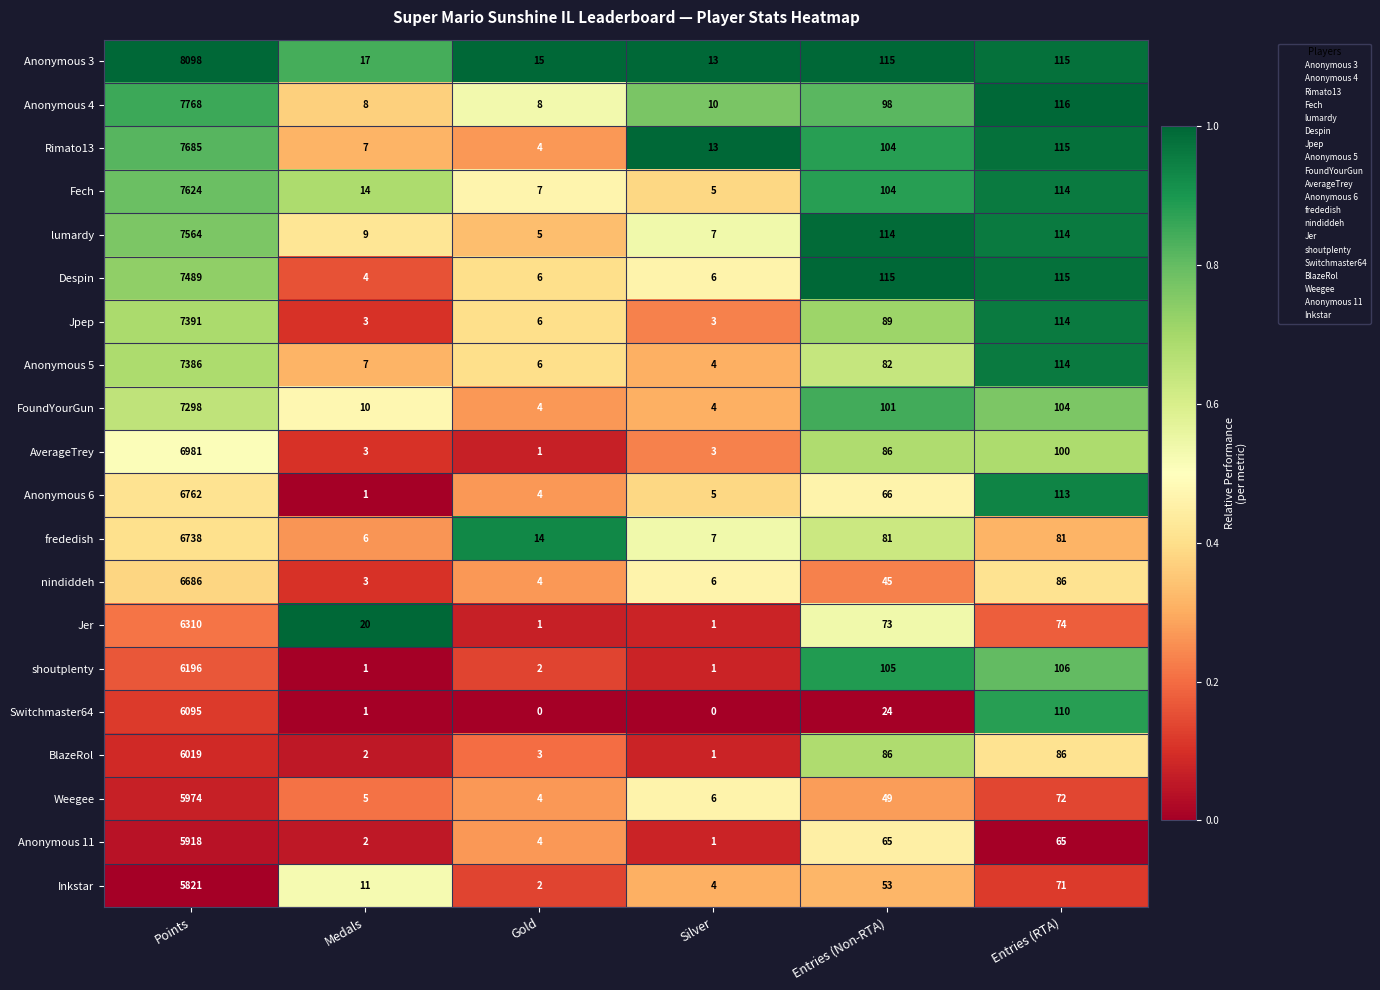

What is the difference between the maximum and minimum values in the Jpep series?

7388